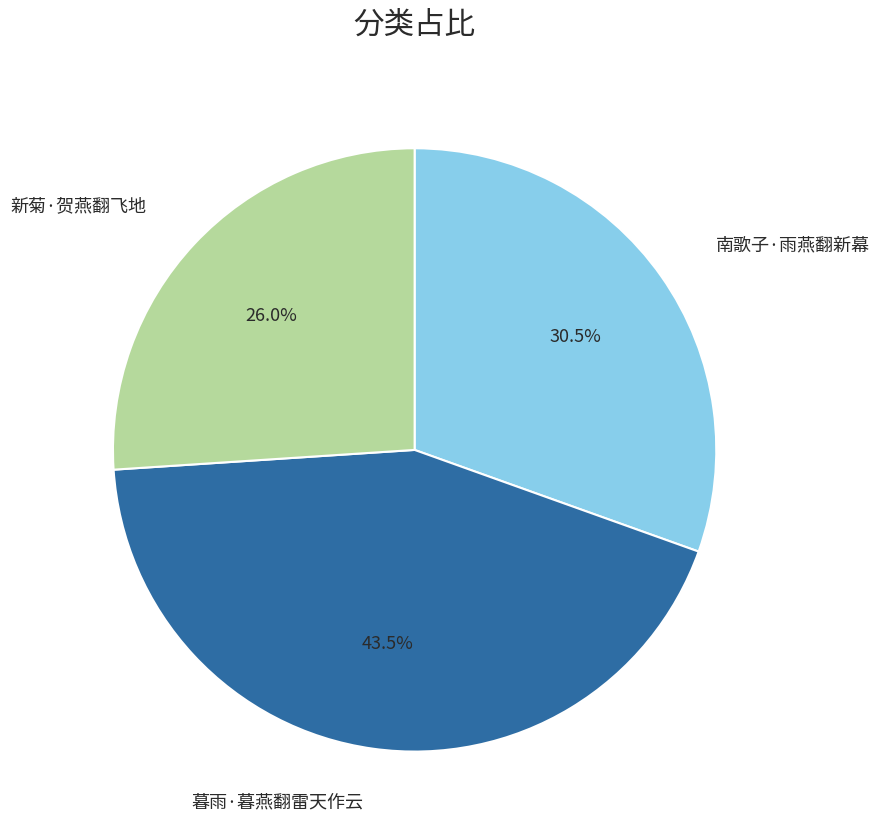

To the nearest percent, what portion does 南歌子·雨燕翻新幕 represent?

30%